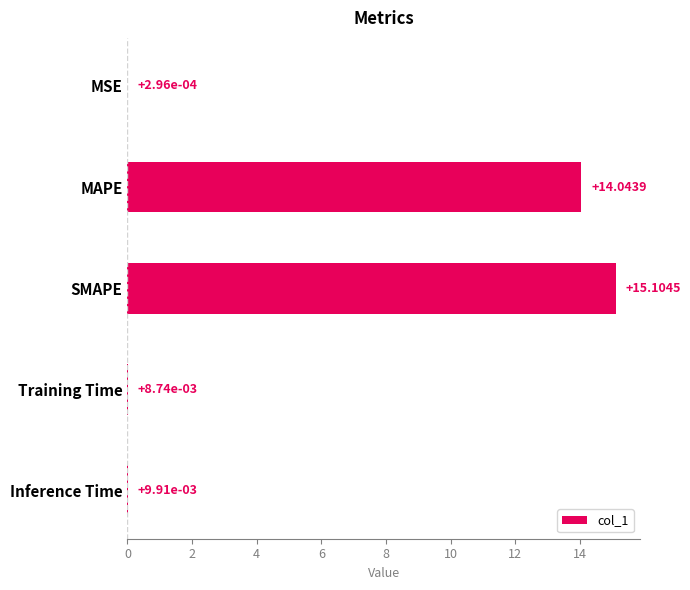

What is the sum of all values?

29.2